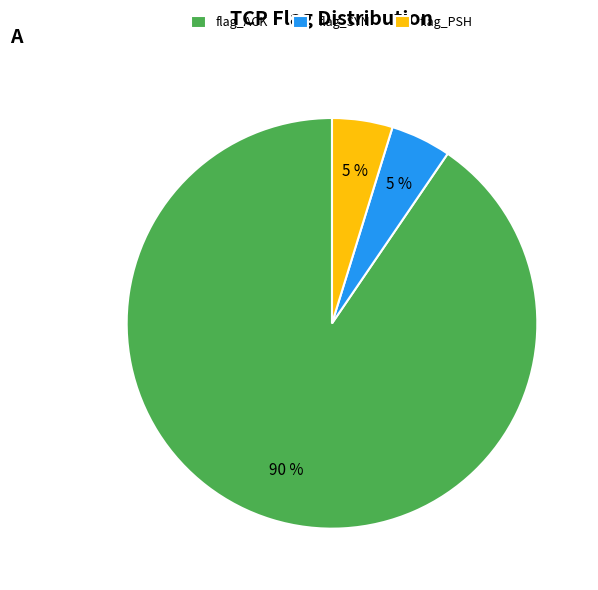

To the nearest percent, what is the average slice percentage?

33%